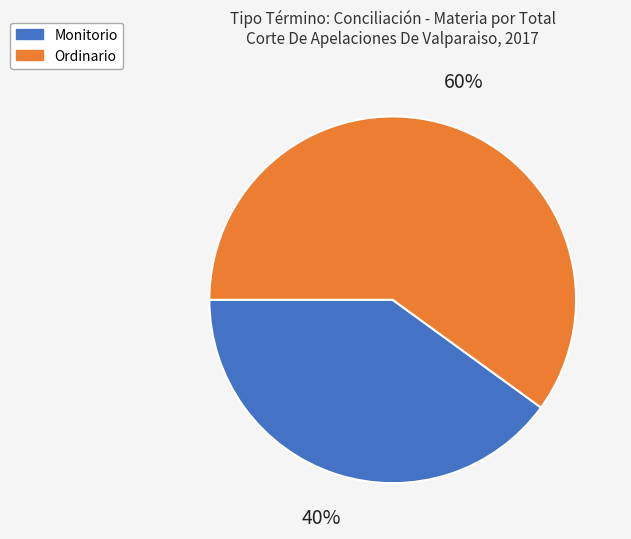

Between Ordinario and Monitorio, which is larger?

Ordinario